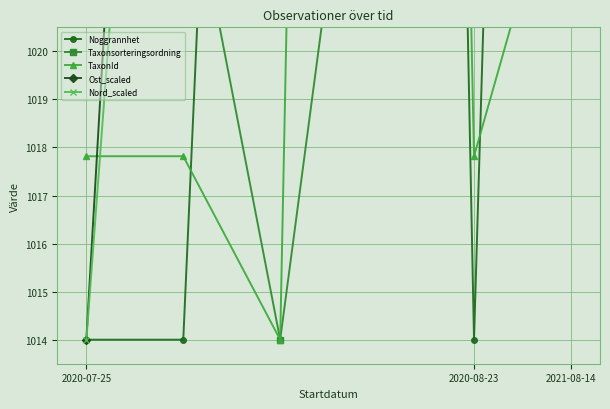

What is the total value across all series at 3?

5485.2